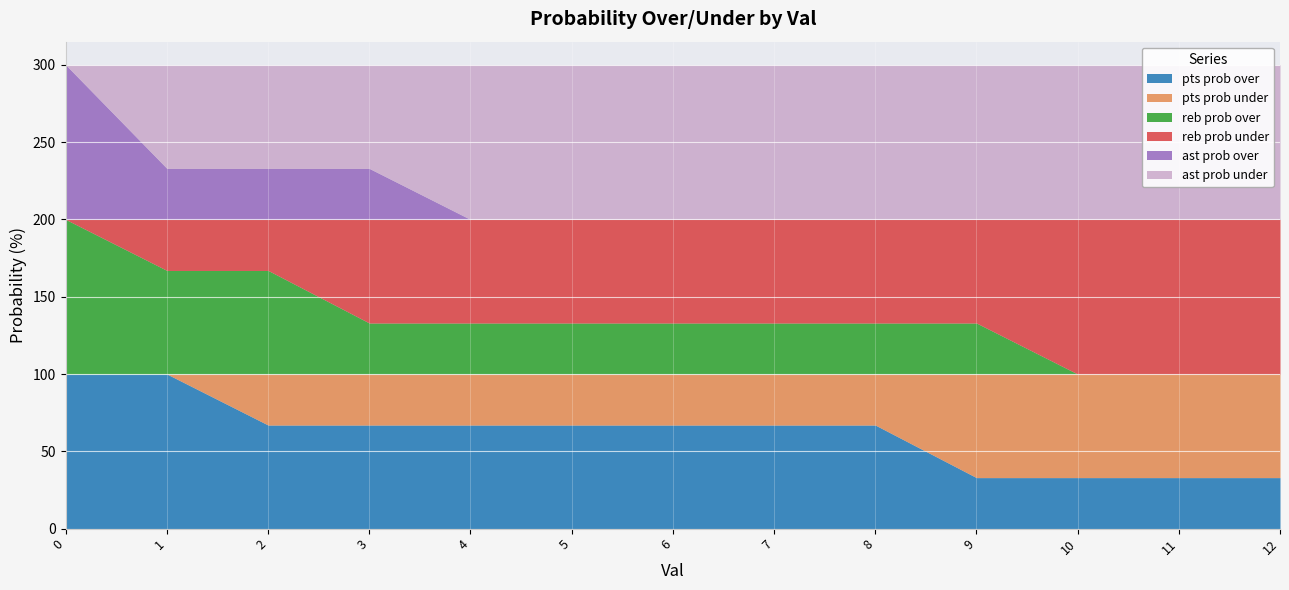

What are all the series names shown in the legend?

pts prob over, pts prob under, reb prob over, reb prob under, ast prob over, ast prob under